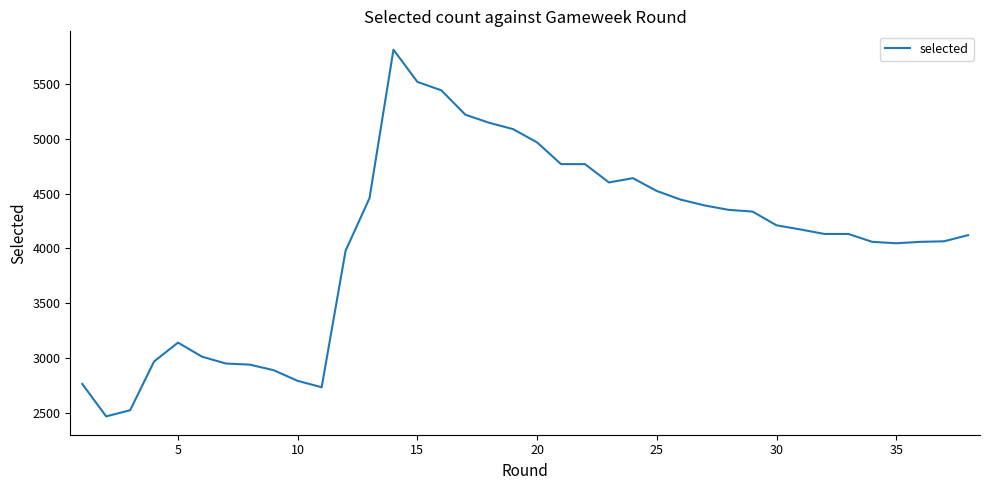

What is the greatest value displayed?

5813